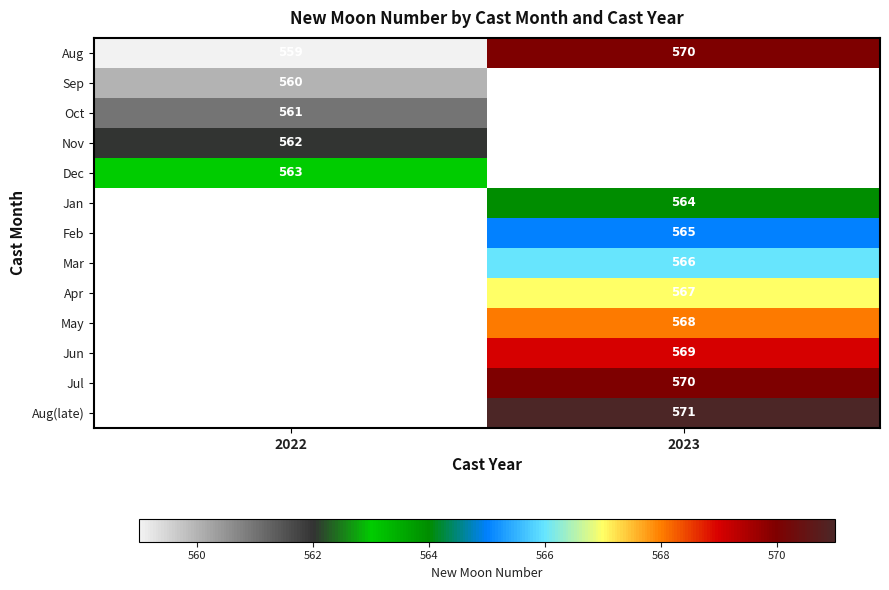

Is the value of Aug at 2022 greater than the value of May at 2023?

No